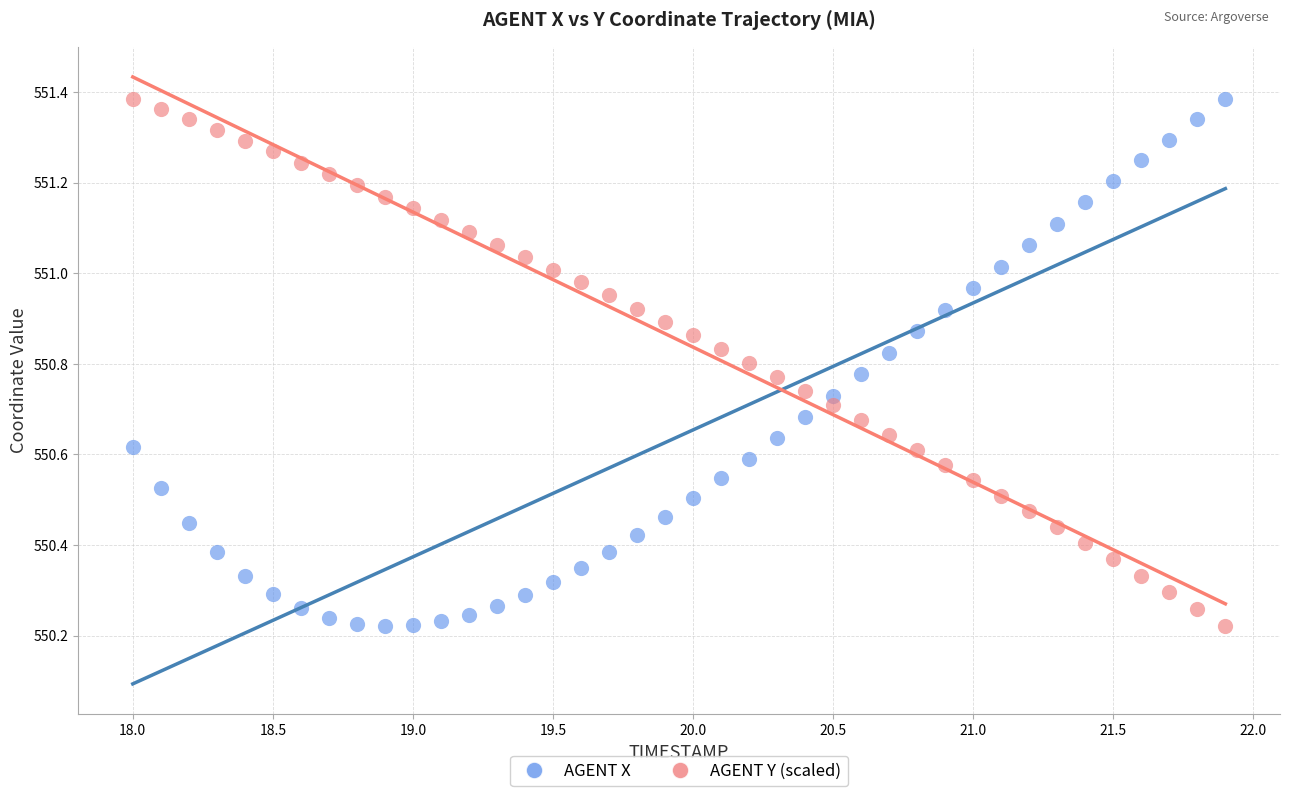

What is the X range (max minus min) for the scatter plot?

3.9